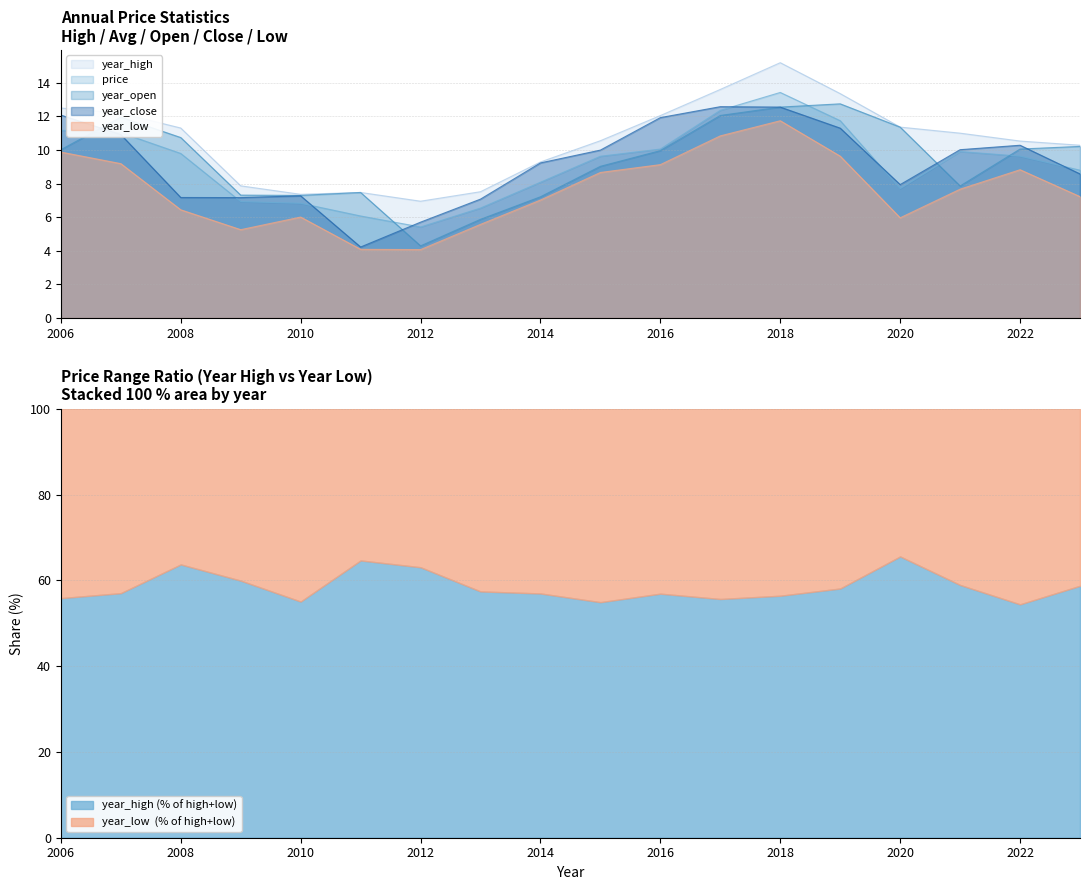

Count the number of data series in this chart.

5